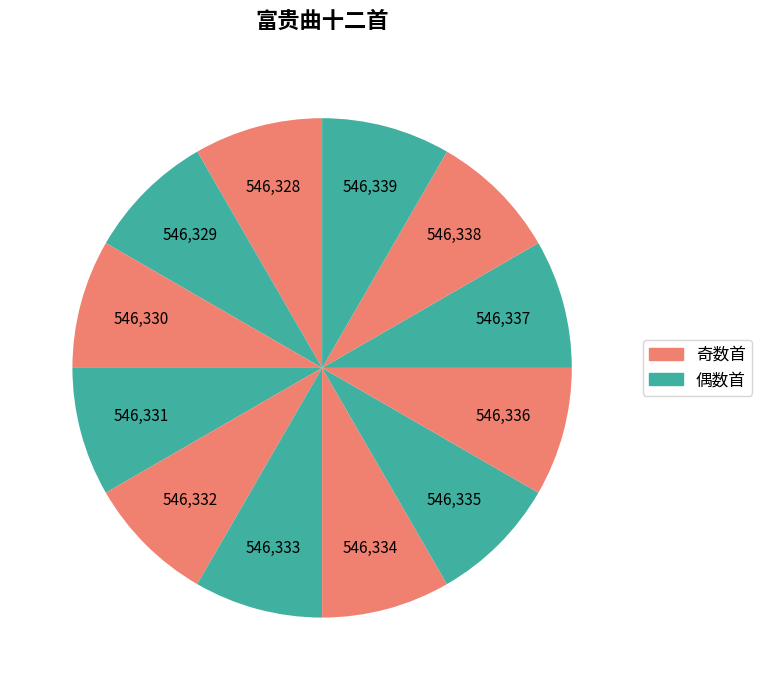

Count the number of slices in the pie.

12